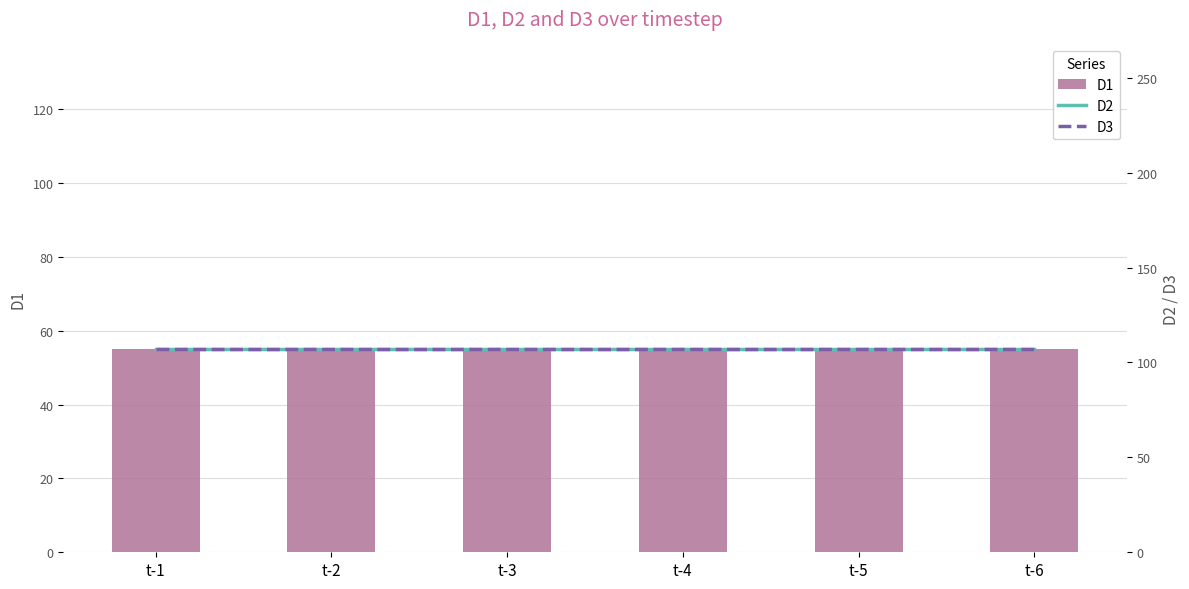

What is the difference between the highest and lowest values at t-2?

52